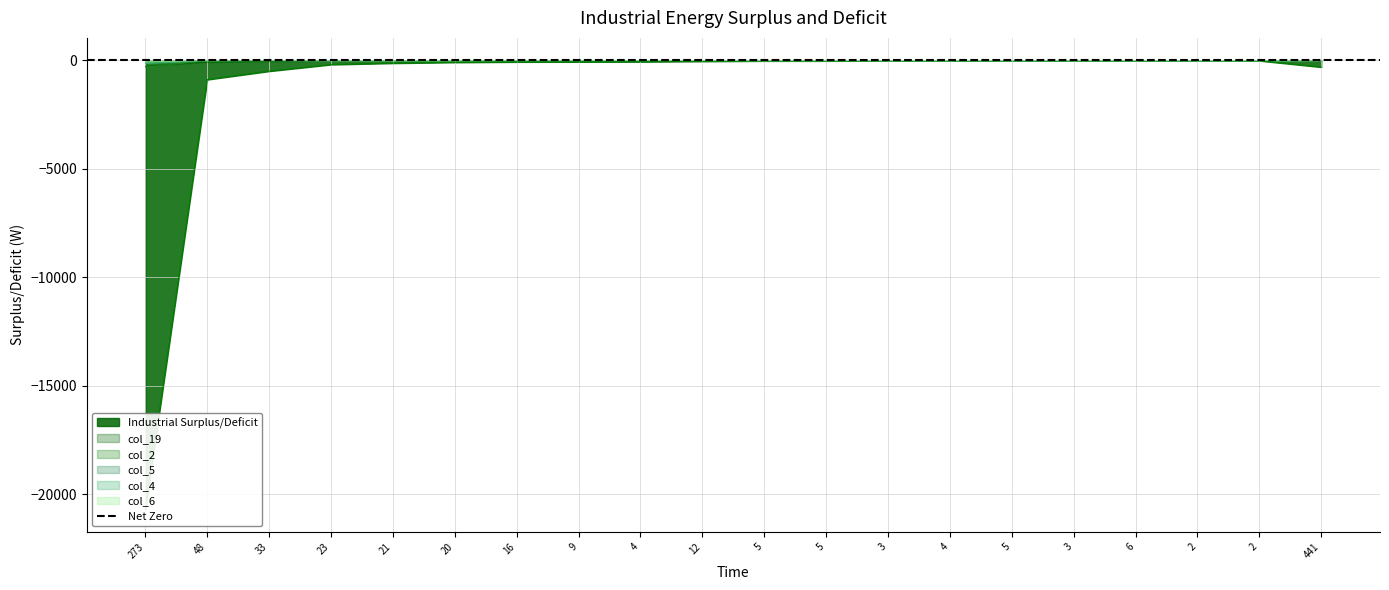

True or false: col_4 has a value of -0.9 at 9.

False